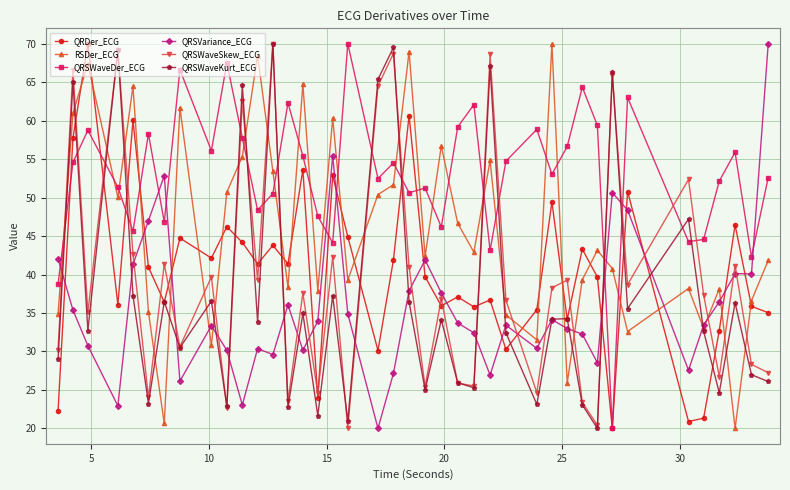

At how many categories does at least one series exceed 68?

10